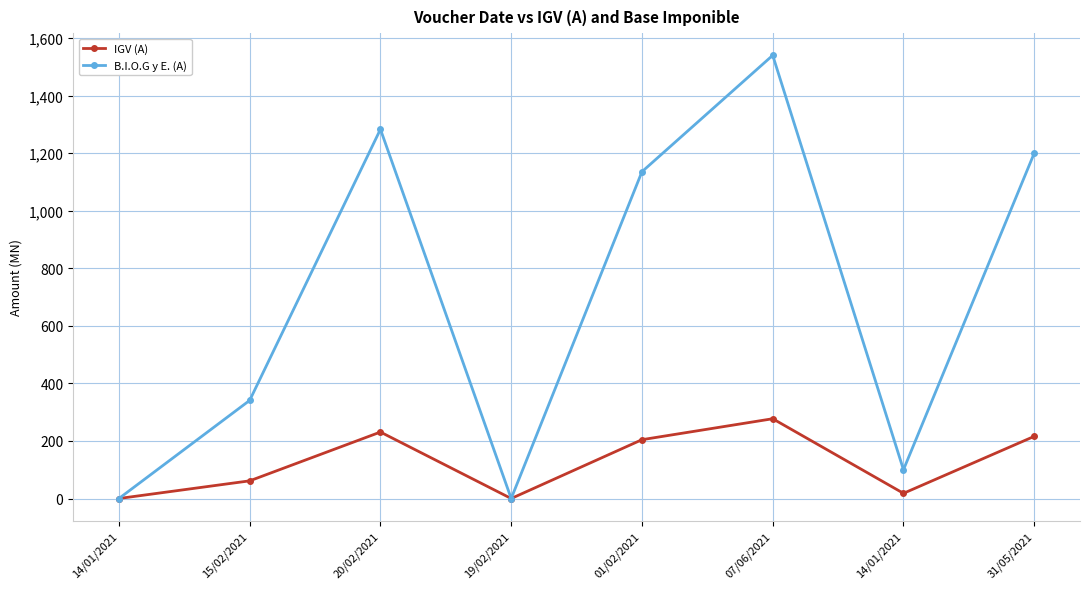

What are all the series names shown in the legend?

IGV (A), B.I.O.G y E. (A)